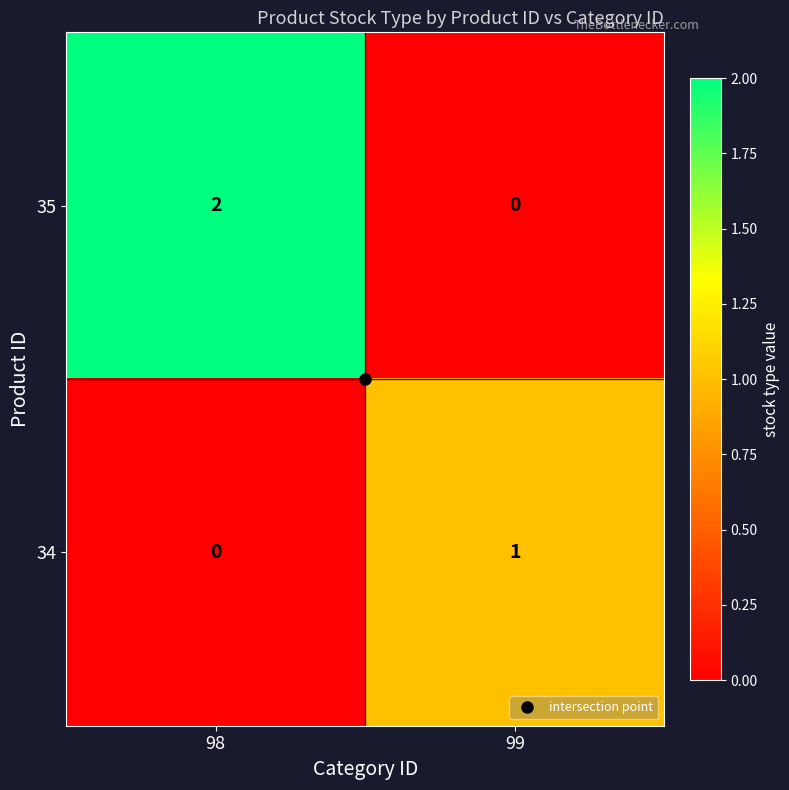

At which label does 35 reach its peak?

98